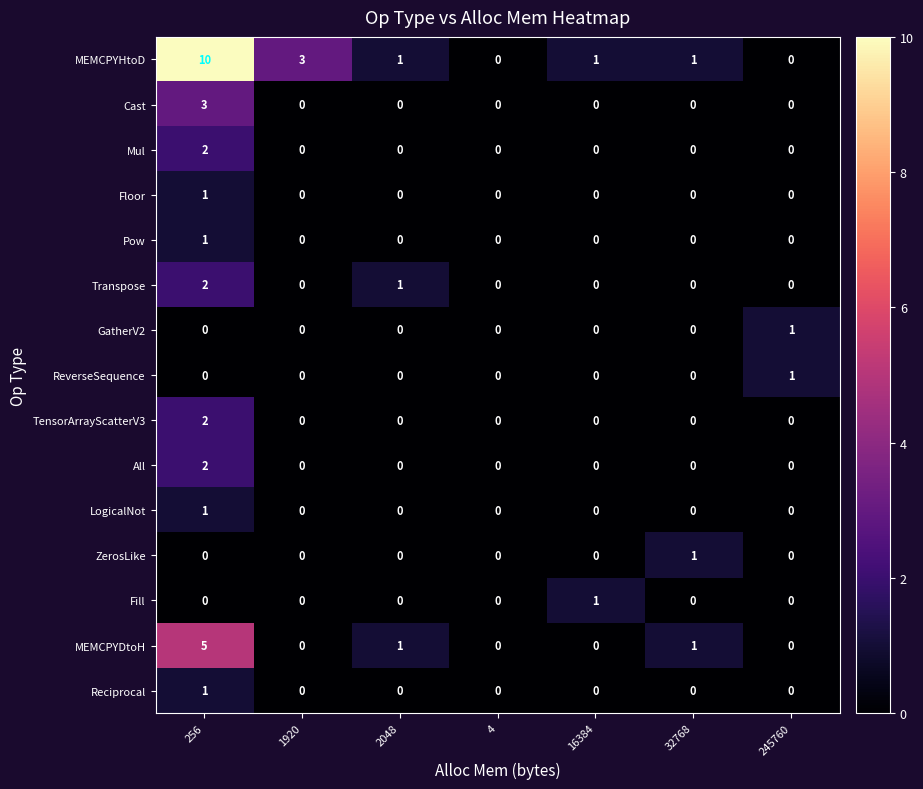

Which category has the highest value in the Fill series?

16384